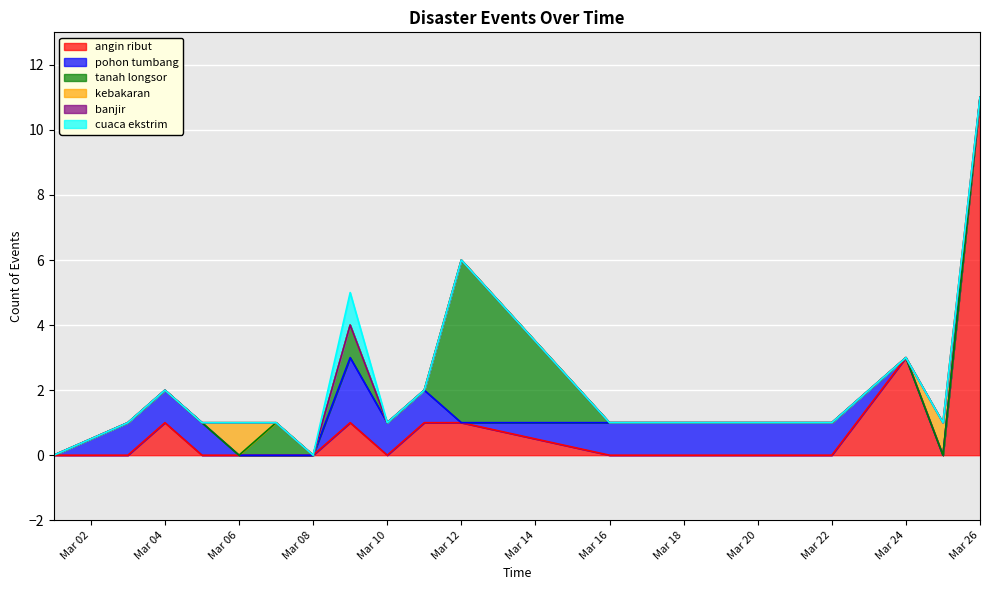

Reading right to left, what are all the values shown in this chart?

angin ribut: 2015-03-26=11	2015-03-25=0	2015-03-24=3	2015-03-22=0	2015-03-16=0	2015-03-12=1	2015-03-11=1	2015-03-10=0	2015-03-09=1	2015-03-08=0	2015-03-07=0	2015-03-06=0	2015-03-05=0	2015-03-04=1	2015-03-03=0	2015-03-01=0
pohon tumbang: 2015-03-26=0	2015-03-25=0	2015-03-24=0	2015-03-22=1	2015-03-16=1	2015-03-12=0	2015-03-11=1	2015-03-10=1	2015-03-09=2	2015-03-08=0	2015-03-07=0	2015-03-06=0	2015-03-05=1	2015-03-04=1	2015-03-03=1	2015-03-01=0
tanah longsor: 2015-03-26=0	2015-03-25=0	2015-03-24=0	2015-03-22=0	2015-03-16=0	2015-03-12=5	2015-03-11=0	2015-03-10=0	2015-03-09=1	2015-03-08=0	2015-03-07=1	2015-03-06=0	2015-03-05=0	2015-03-04=0	2015-03-03=0	2015-03-01=0
kebakaran: 2015-03-26=0	2015-03-25=1	2015-03-24=0	2015-03-22=0	2015-03-16=0	2015-03-12=0	2015-03-11=0	2015-03-10=0	2015-03-09=0	2015-03-08=0	2015-03-07=0	2015-03-06=1	2015-03-05=0	2015-03-04=0	2015-03-03=0	2015-03-01=0
banjir: 2015-03-26=0	2015-03-25=0	2015-03-24=0	2015-03-22=0	2015-03-16=0	2015-03-12=0	2015-03-11=0	2015-03-10=0	2015-03-09=0	2015-03-08=0	2015-03-07=0	2015-03-06=0	2015-03-05=0	2015-03-04=0	2015-03-03=0	2015-03-01=0
cuaca ekstrim: 2015-03-26=0	2015-03-25=0	2015-03-24=0	2015-03-22=0	2015-03-16=0	2015-03-12=0	2015-03-11=0	2015-03-10=0	2015-03-09=1	2015-03-08=0	2015-03-07=0	2015-03-06=0	2015-03-05=0	2015-03-04=0	2015-03-03=0	2015-03-01=0